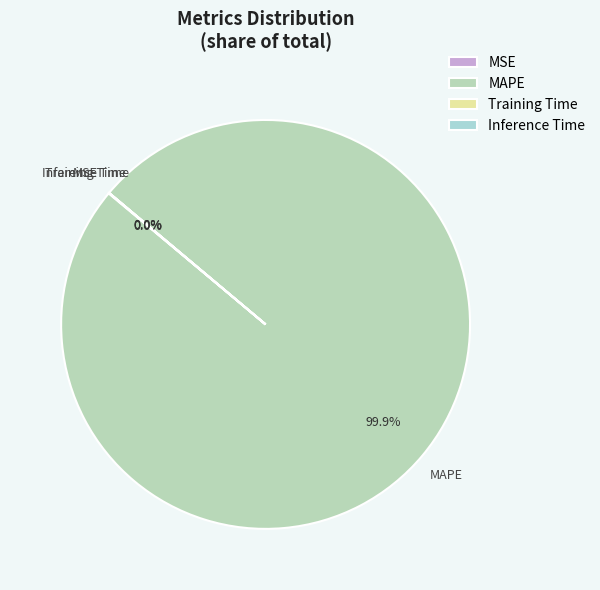

Does MAPE account for over 50% of the chart?

Yes